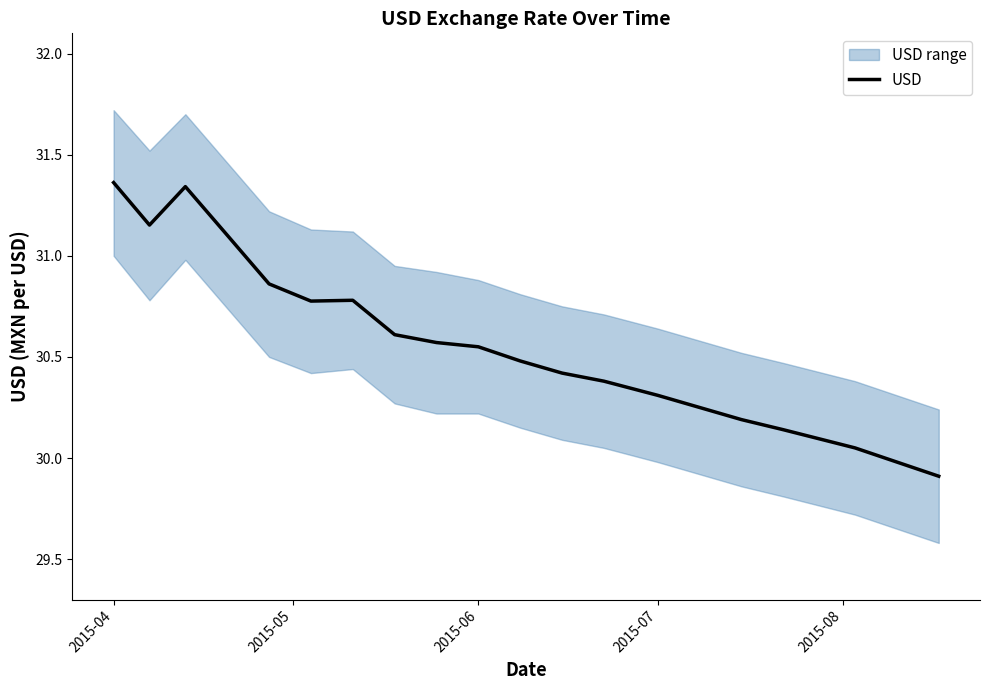

What is the greatest value displayed?

31.4